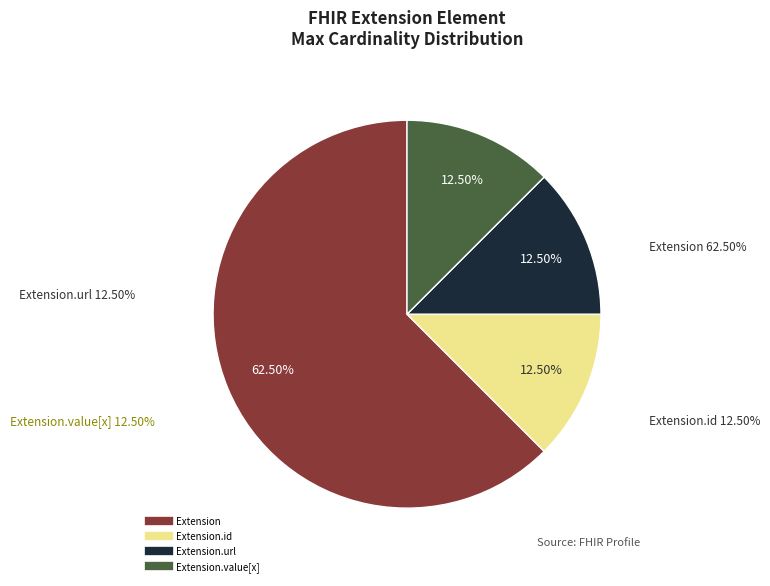

Is the sum of Extension.url and Extension greater than half?

Yes